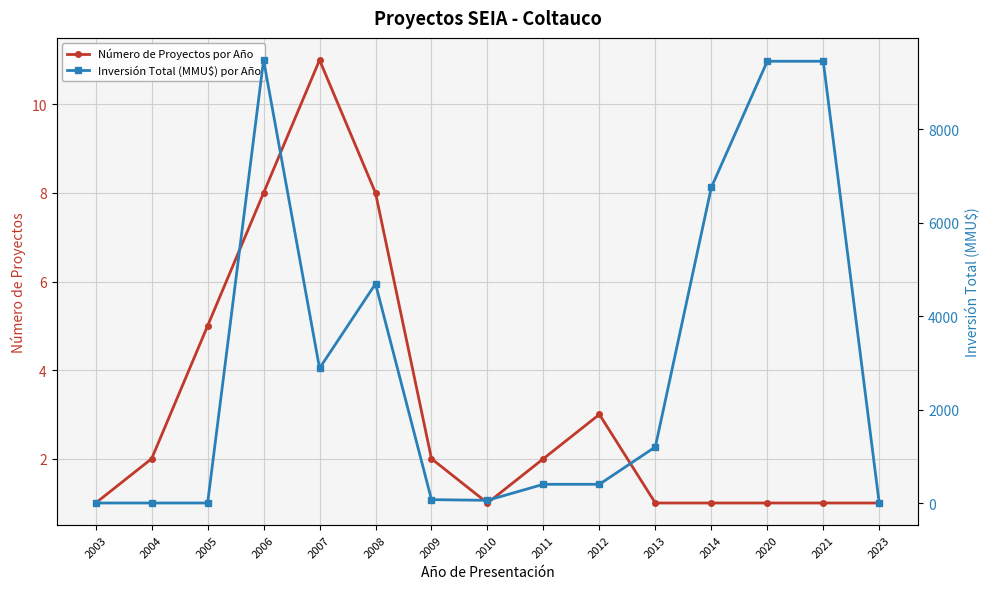

What is the value of the Número de Proyectos por Año point at the 1st from the left?

1